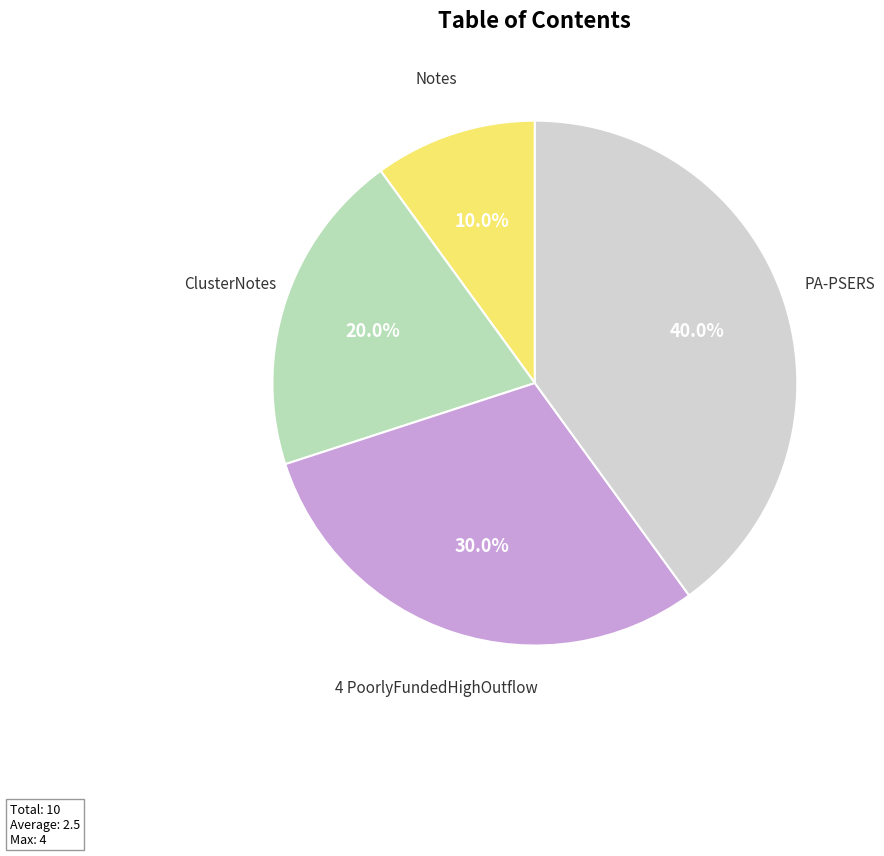

Which category has the biggest portion of the pie?

PA-PSERS